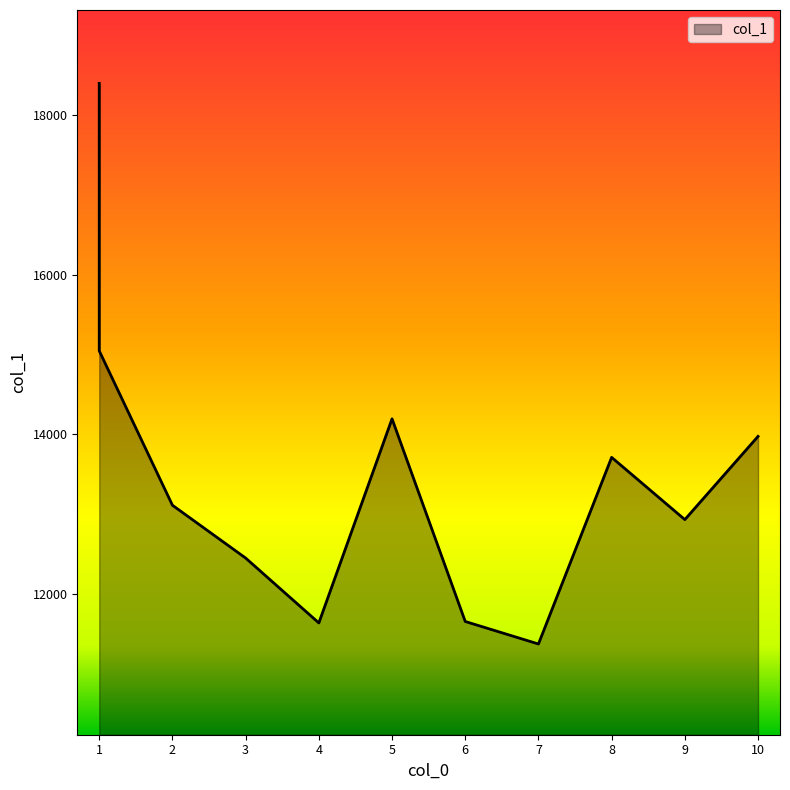

True or false: there are more than 1 points higher than both neighbors.

True